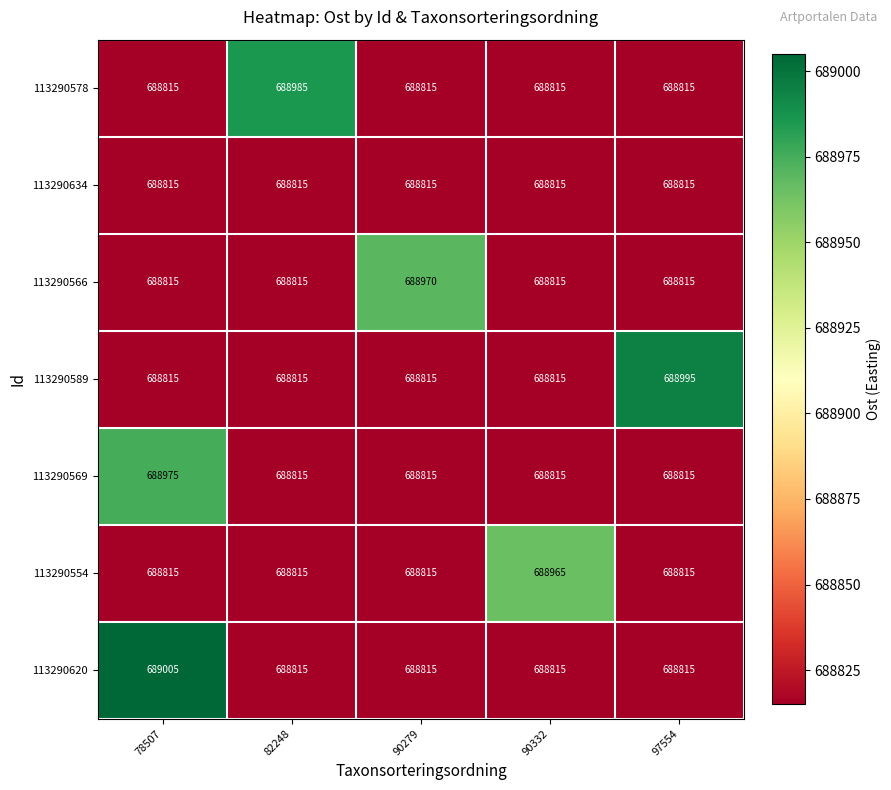

The value of 113290589 at 90279 is 688815. True or false?

True